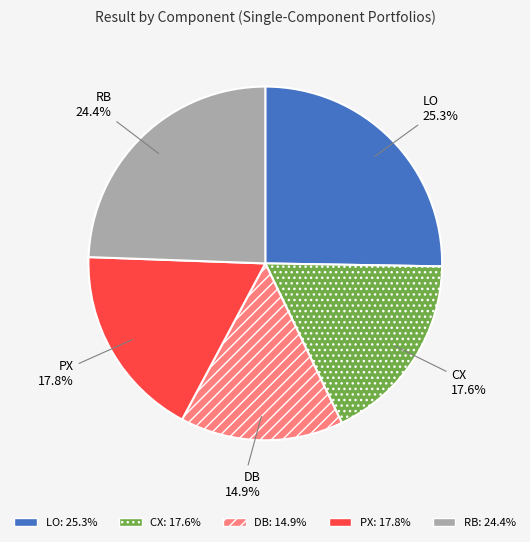

Which category has the smallest portion of the pie?

DB